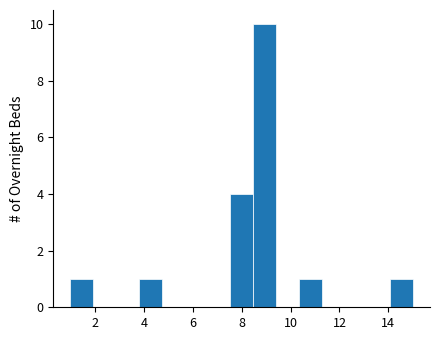

Reading left to right, list every bar in this chart as the range it spans on the x-axis followed by its height. Neither the bar edges nor the heights are printed on the chart, so give them approximately, as read against the axes.

1.0 to 2.0: 1
2.0 to 2.8: 0
2.8 to 3.8: 0
3.8 to 4.8: 1
4.8 to 5.6: 0
5.6 to 6.6: 0
6.6 to 7.6: 0
7.6 to 8.4: 4
8.4 to 9.4: 10
9.4 to 10.4: 0
10.4 to 11.2: 1
11.2 to 12.2: 0
12.2 to 13.2: 0
13.2 to 14.0: 0
14.0 to 15.0: 1